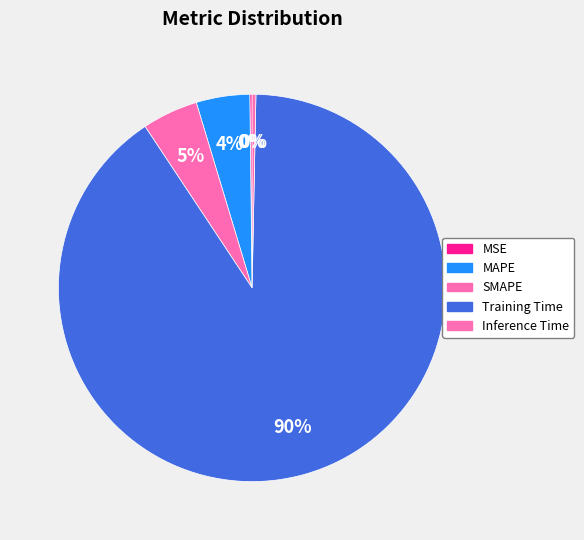

Count the number of slices in the pie.

5